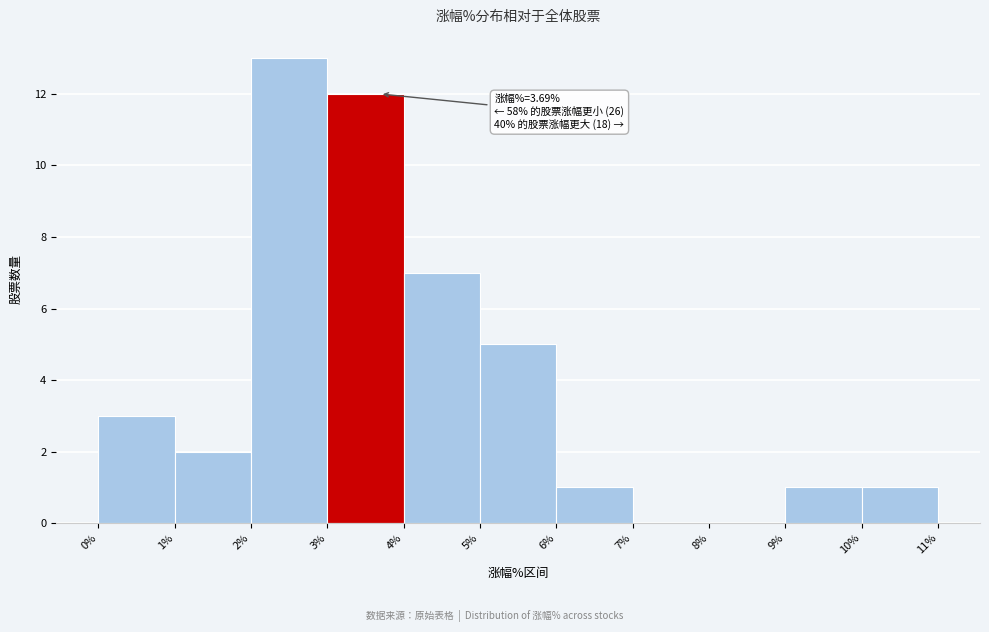

Over which range of the x-axis is the bar tallest?

2% to 3%